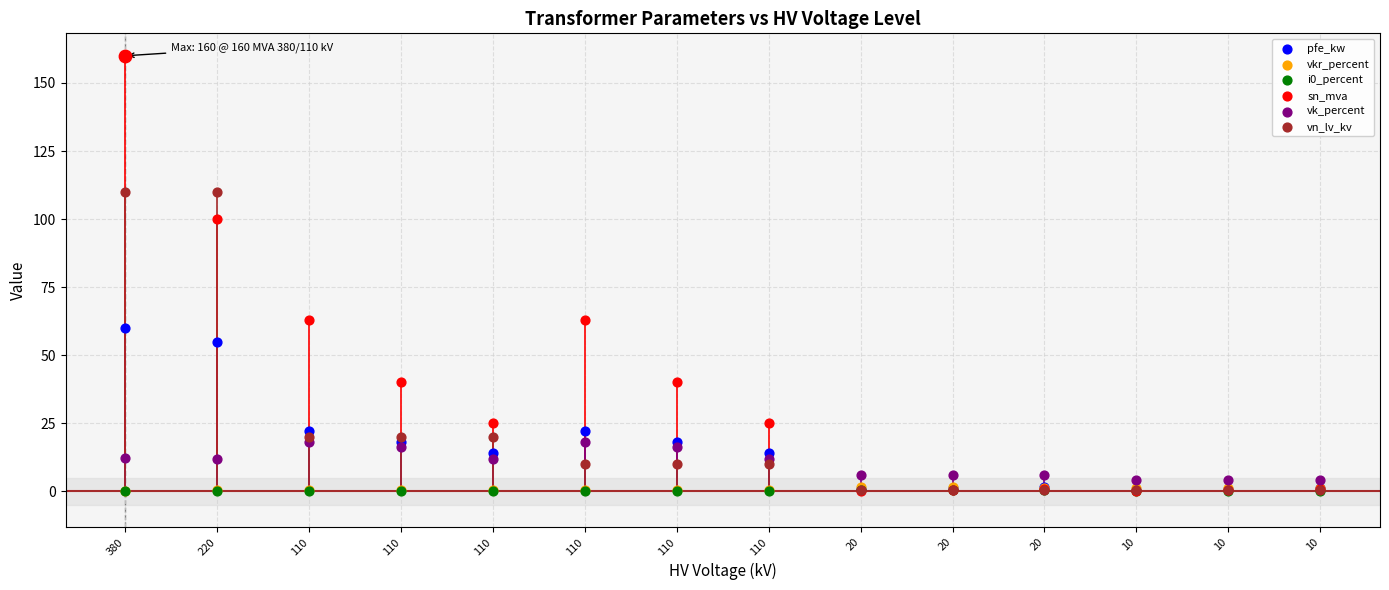

Which series has the largest total across all categories?

sn_mva